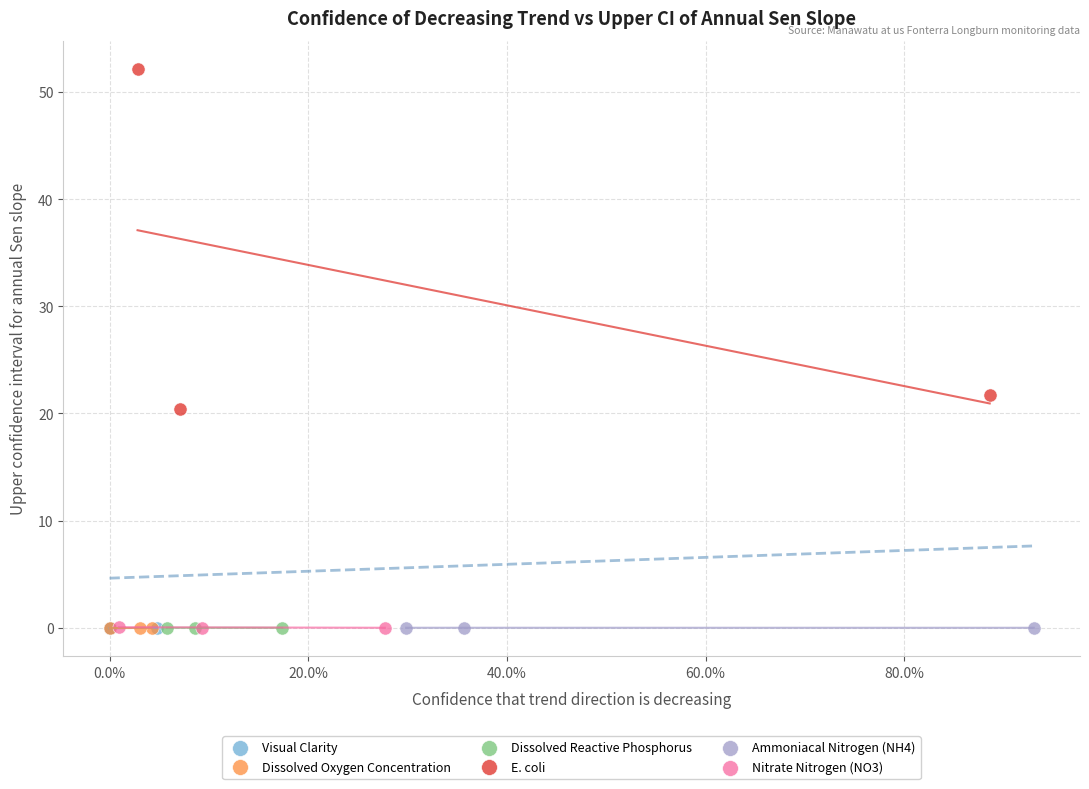

Which series has the largest Y range (max minus min)?

E. coli